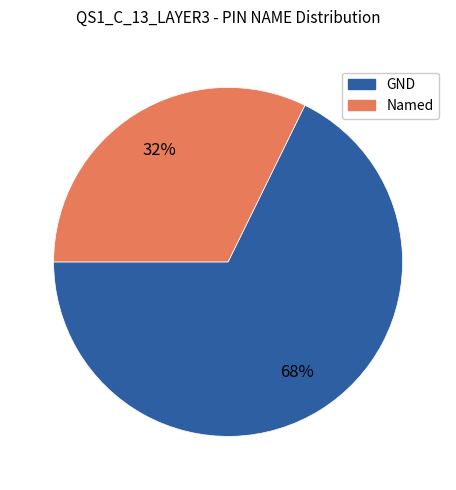

Does any single category account for the majority?

Yes